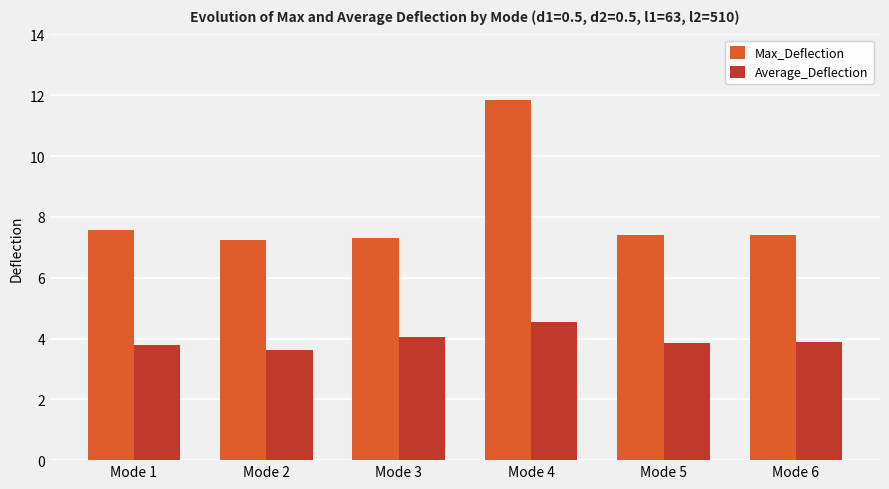

Reading left to right, extract all data points from this chart.

Max_Deflection: 7.6	7.2	7.3	11.9	7.4	7.4
Average_Deflection: 3.8	3.6	4.0	4.5	3.9	3.9